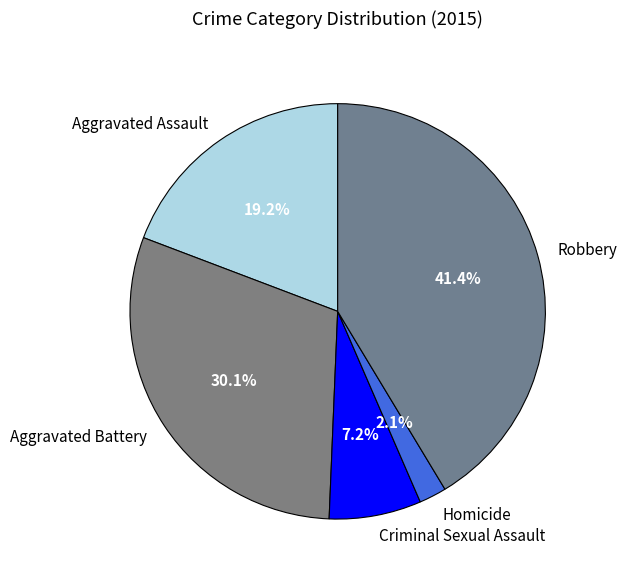

What percentage do Homicide and Robbery together represent?

43.5%